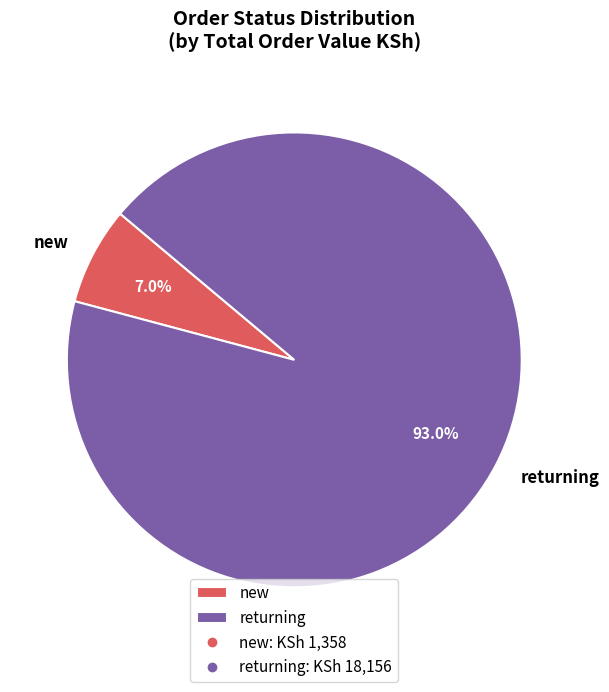

What percentage do returning and new together represent?

100.0%